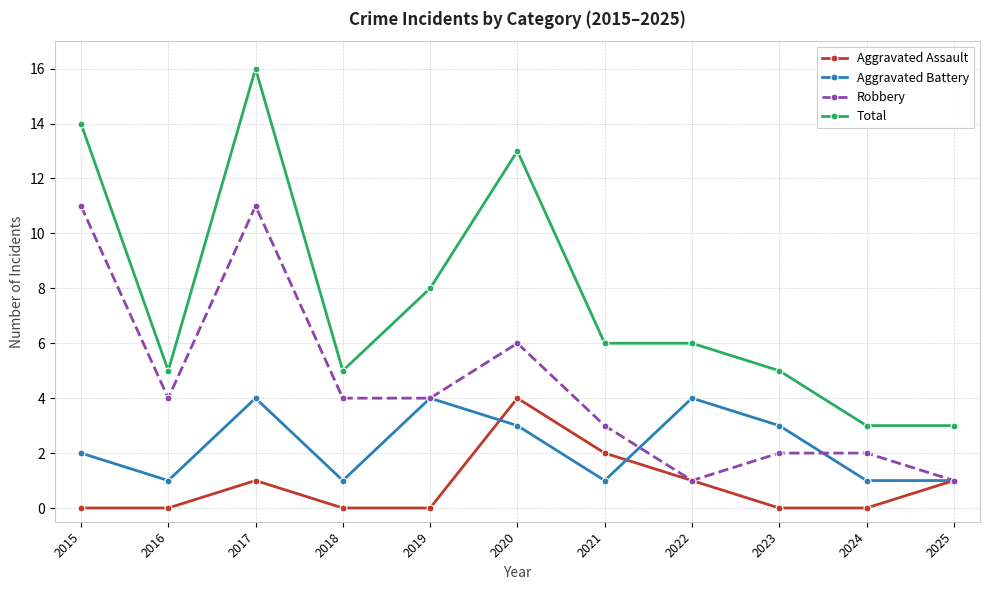

What is the spread (max minus min) of values at 2019?

8